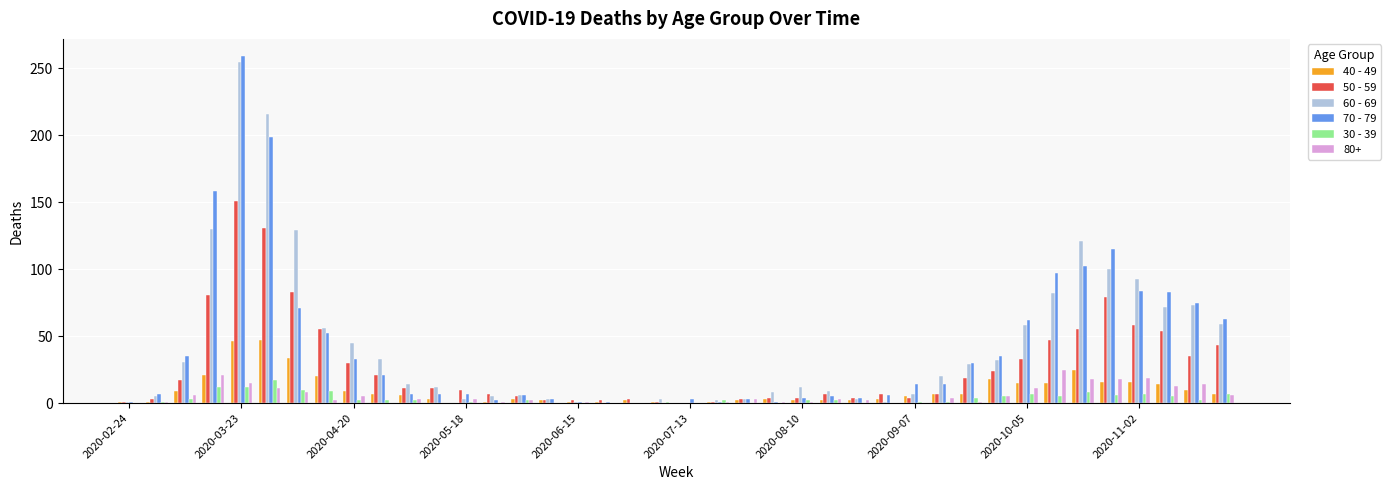

At which category is the sum across all series the highest?

2020-03-23